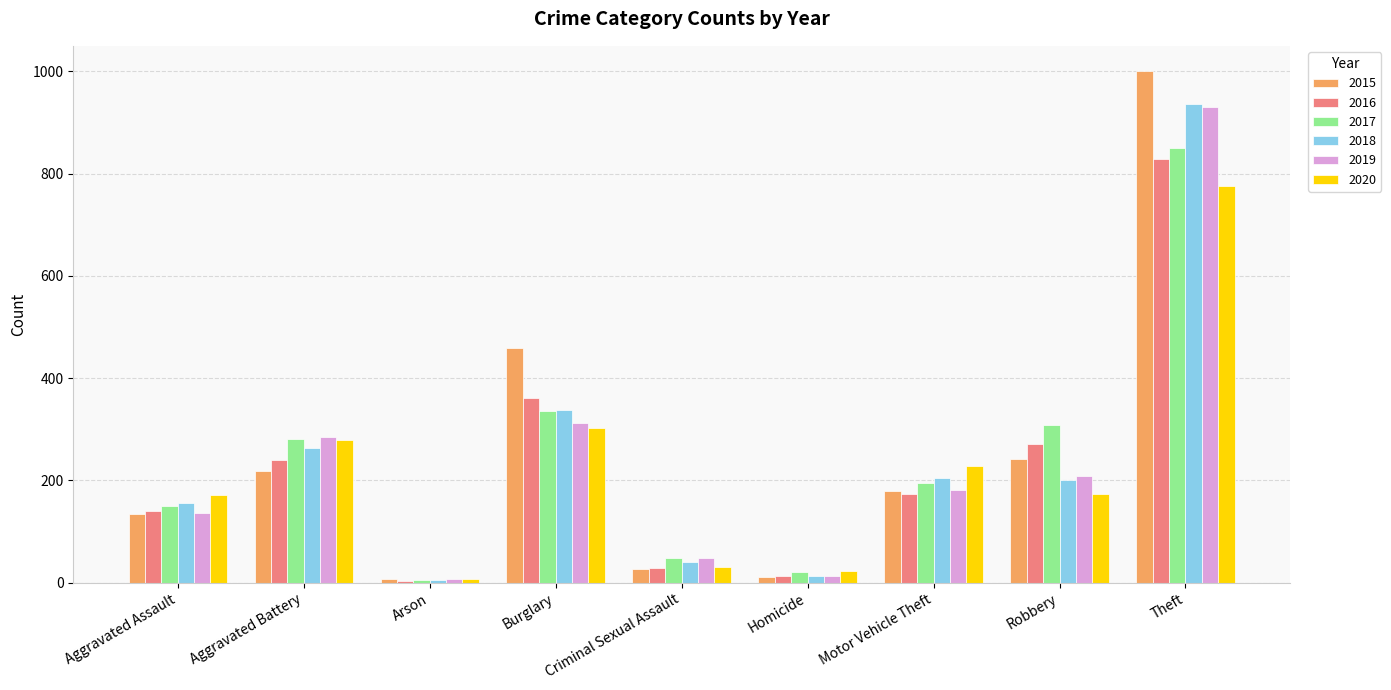

What is the difference between the maximum and minimum values in the 2015 series?

993